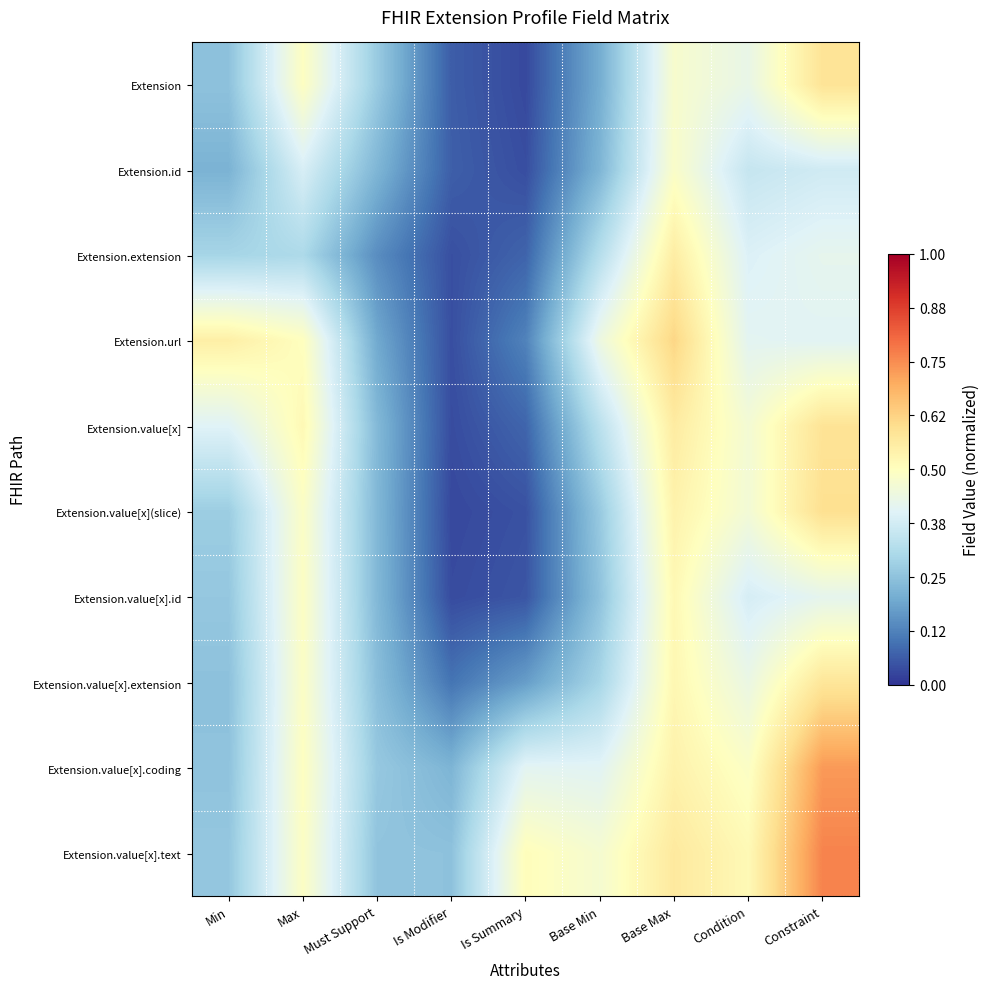

Reading right to left, what are all the values shown in this chart?

Extension: Constraint=0.6	Condition=0.4	Base Max=0.5	Base Min=0.2	Is Summary=0.0	Is Modifier=0.1	Must Support=0.3	Max=0.5	Min=0.2
Extension.id: Constraint=0.4	Condition=0.4	Base Max=0.5	Base Min=0.2	Is Summary=0.0	Is Modifier=0.1	Must Support=0.2	Max=0.4	Min=0.2
Extension.extension: Constraint=0.4	Condition=0.4	Base Max=0.6	Base Min=0.3	Is Summary=0.1	Is Modifier=0.0	Must Support=0.1	Max=0.3	Min=0.3
Extension.url: Constraint=0.4	Condition=0.4	Base Max=0.6	Base Min=0.4	Is Summary=0.1	Is Modifier=0.0	Must Support=0.2	Max=0.5	Min=0.5
Extension.value[x]: Constraint=0.6	Condition=0.5	Base Max=0.6	Base Min=0.3	Is Summary=0.1	Is Modifier=0.0	Must Support=0.2	Max=0.5	Min=0.4
Extension.value[x](slice): Constraint=0.6	Condition=0.5	Base Max=0.5	Base Min=0.3	Is Summary=0.0	Is Modifier=0.0	Must Support=0.2	Max=0.5	Min=0.3
Extension.value[x].id: Constraint=0.4	Condition=0.4	Base Max=0.5	Base Min=0.3	Is Summary=0.1	Is Modifier=0.0	Must Support=0.2	Max=0.5	Min=0.3
Extension.value[x].extension: Constraint=0.6	Condition=0.4	Base Max=0.5	Base Min=0.3	Is Summary=0.2	Is Modifier=0.1	Must Support=0.2	Max=0.5	Min=0.2
Extension.value[x].coding: Constraint=0.7	Condition=0.5	Base Max=0.5	Base Min=0.4	Is Summary=0.4	Is Modifier=0.2	Must Support=0.3	Max=0.5	Min=0.3
Extension.value[x].text: Constraint=0.8	Condition=0.5	Base Max=0.6	Base Min=0.5	Is Summary=0.5	Is Modifier=0.2	Must Support=0.3	Max=0.5	Min=0.3